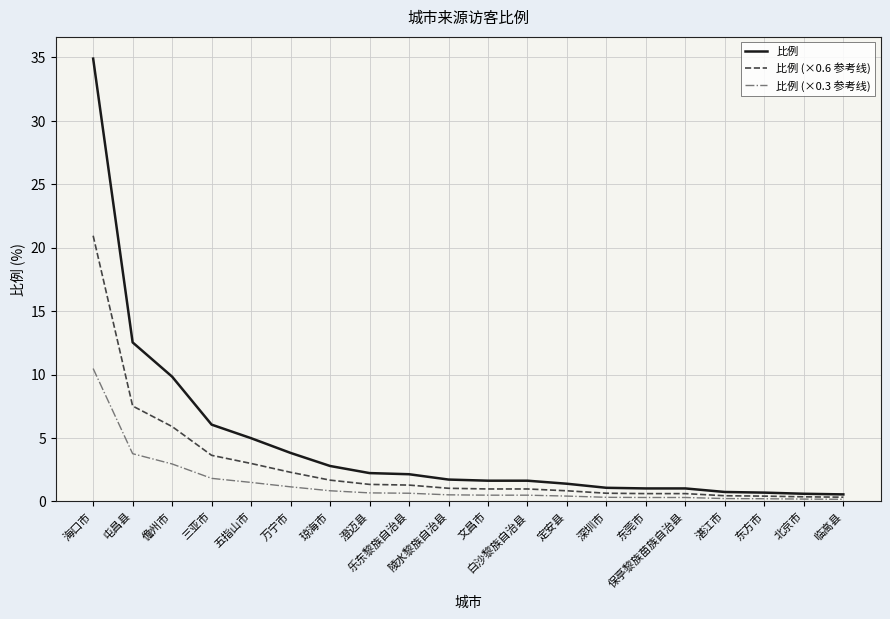

Rank the series by their maximum value, from highest to lowest.

比例, 比例 (×0.6 参考线), 比例 (×0.3 参考线)